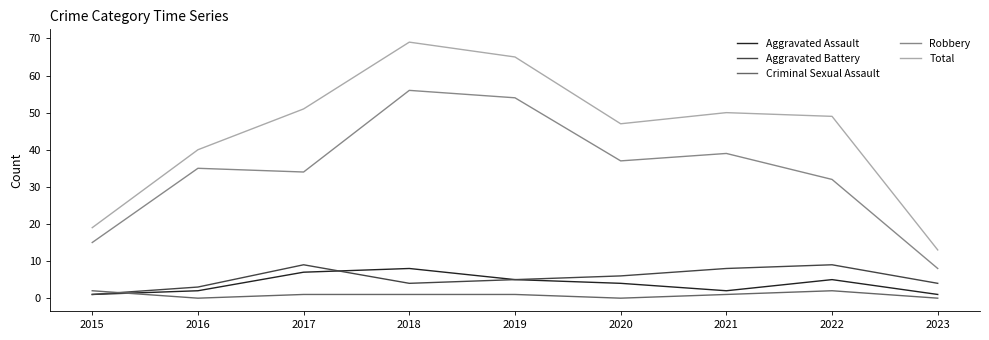

True or false: Aggravated Battery and Robbery intersect in this chart.

False